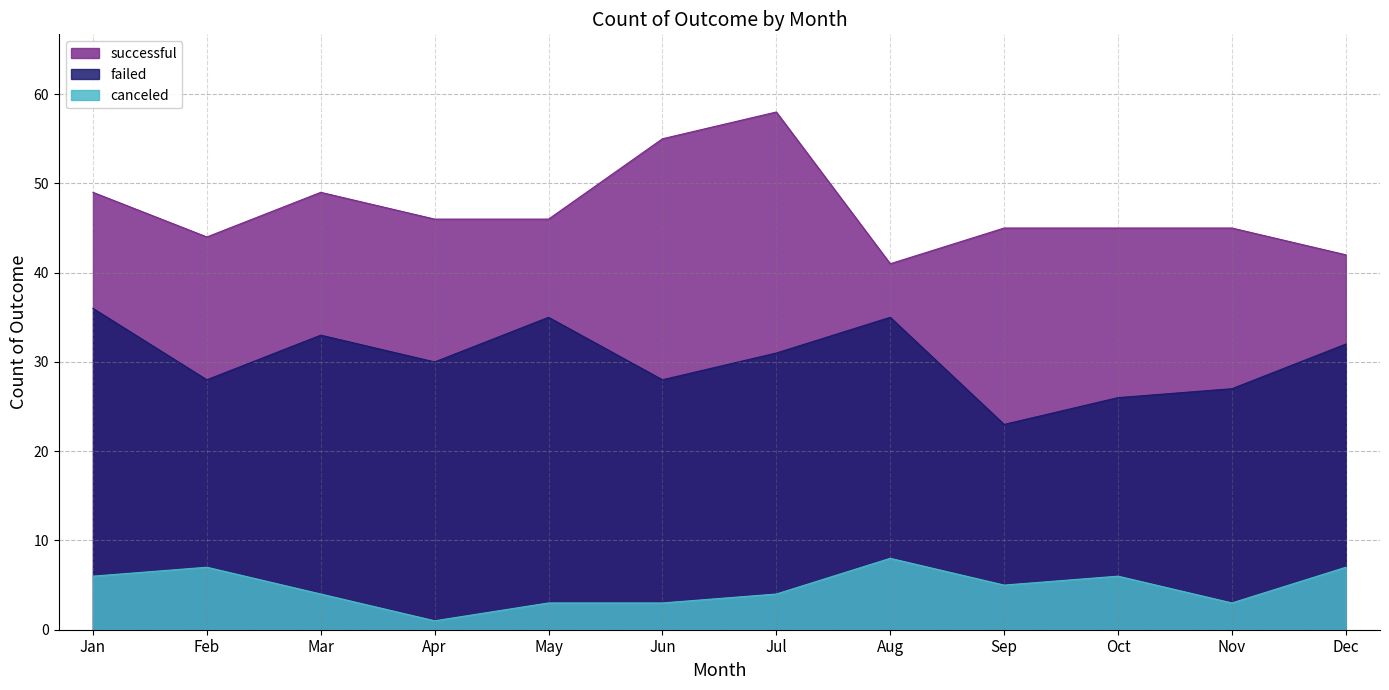

What is the lowest value of the failed series?

23